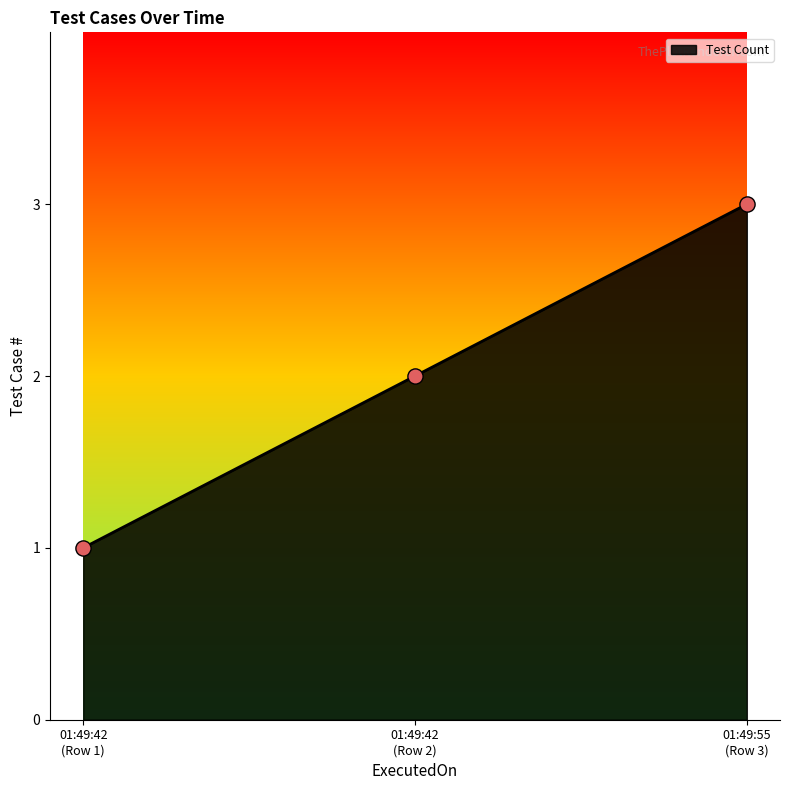

What is the greatest value displayed?

3